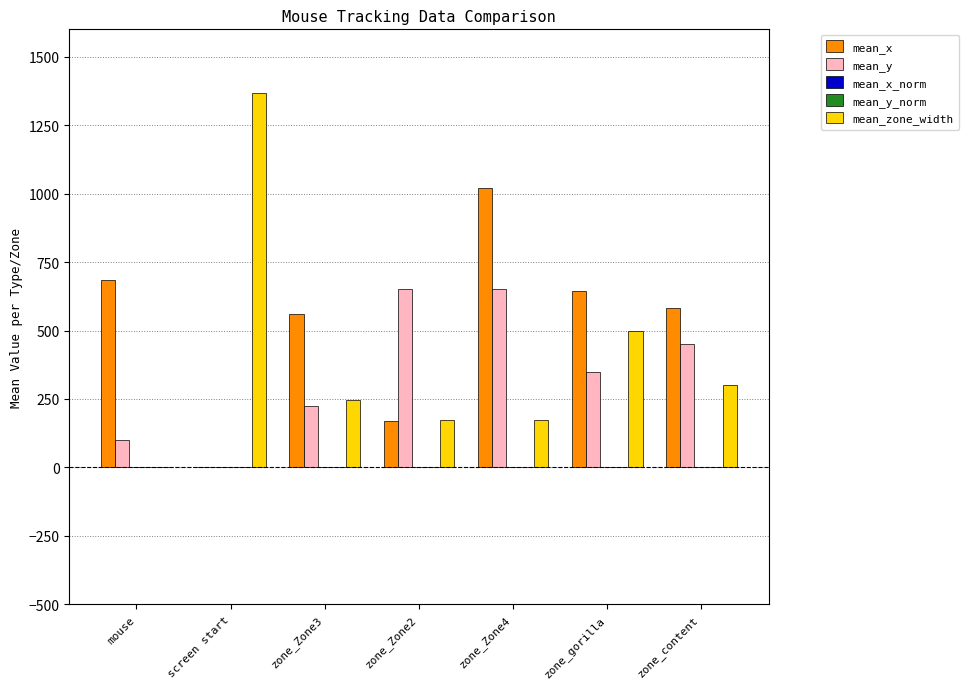

At which label does mean_y first exceed 350?

zone_Zone2